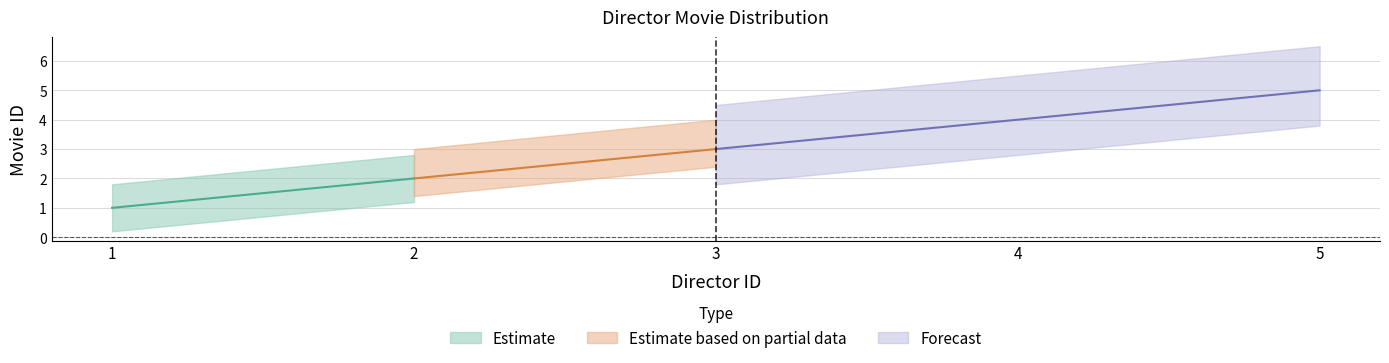

How many values are between 2 and 4?

3